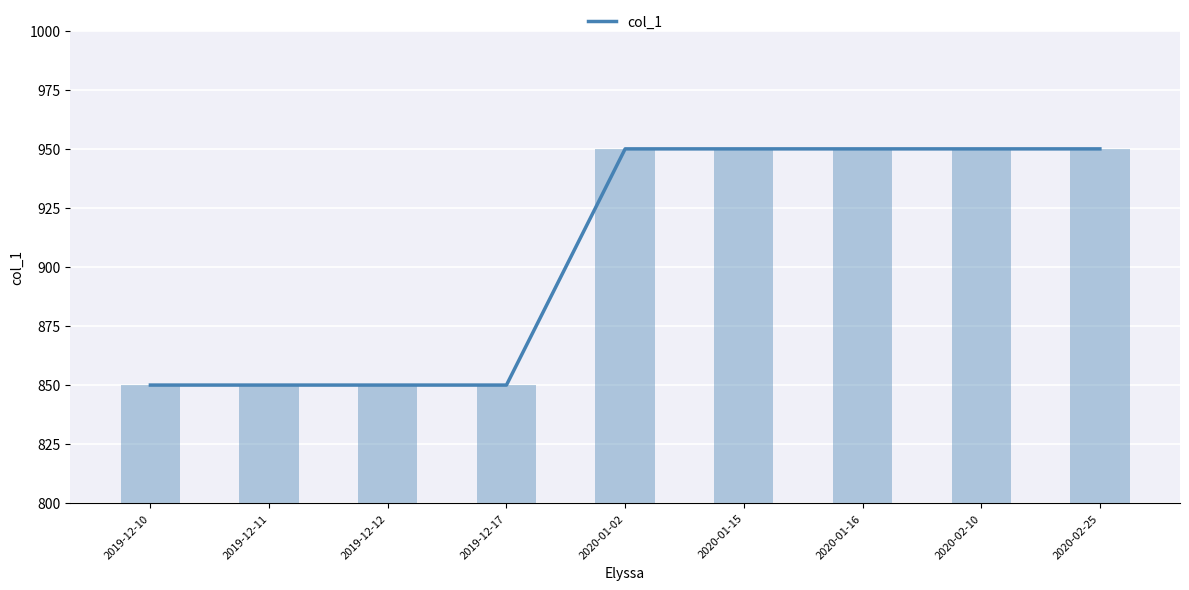

What is the value of the 1st bar from the left?

850